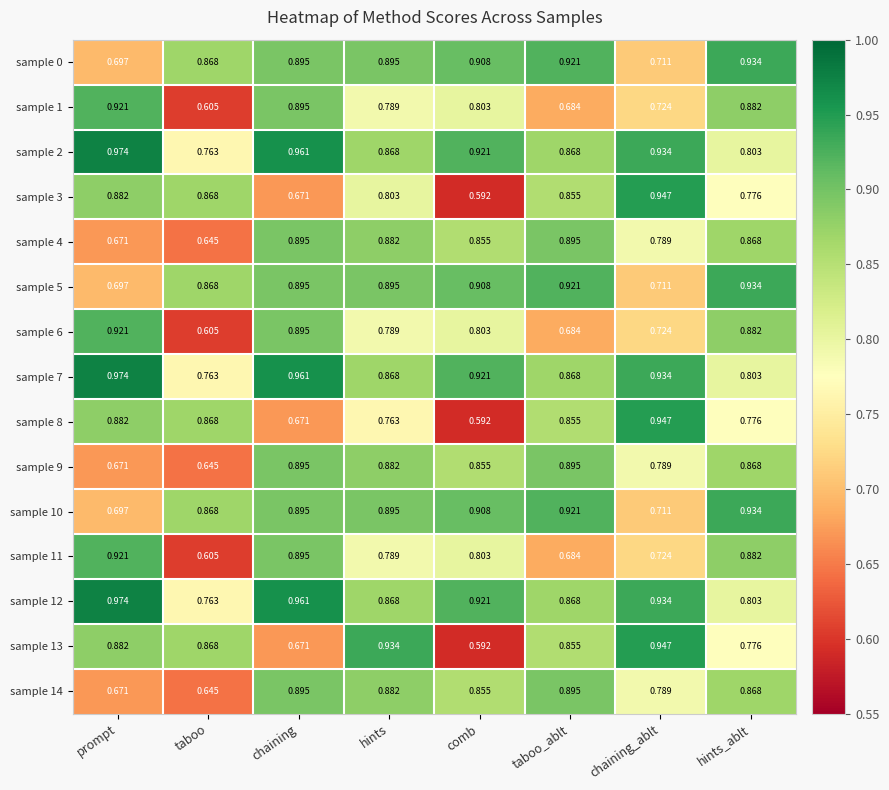

List the labels in order of sample 11 value, smallest first.

taboo, taboo_ablt, chaining_ablt, hints, comb, hints_ablt, chaining, prompt